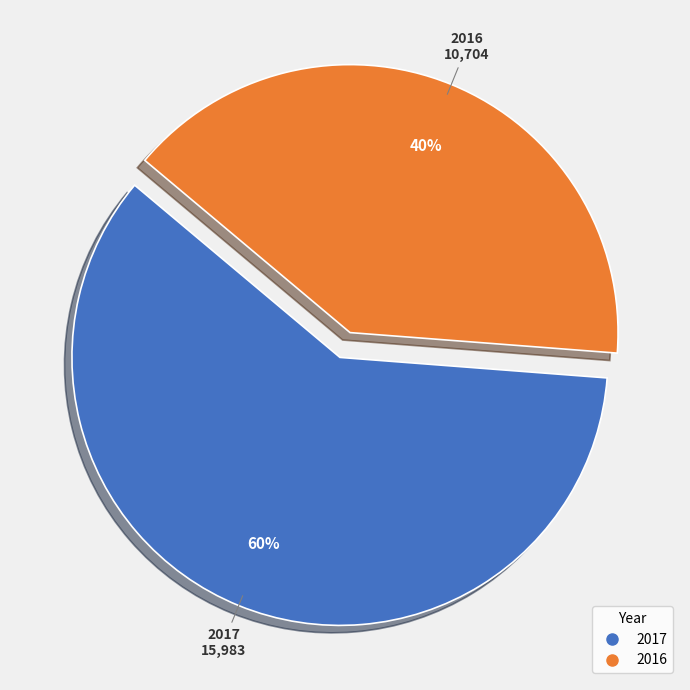

What is the majority slice?

2017